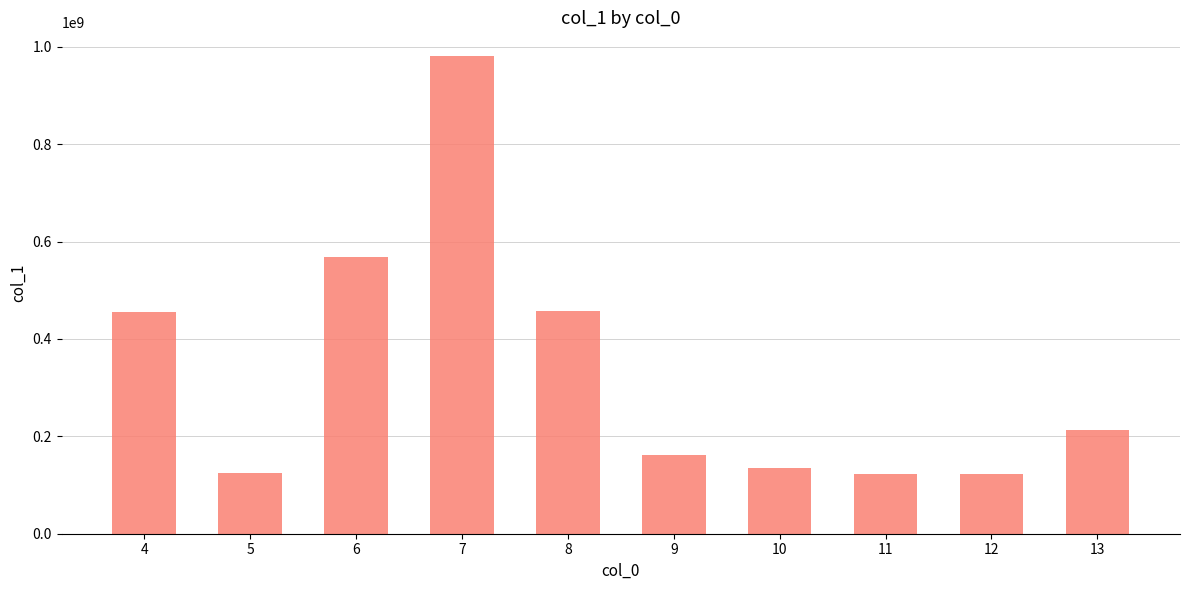

What is the value of the 4th bar from the left?

980765414